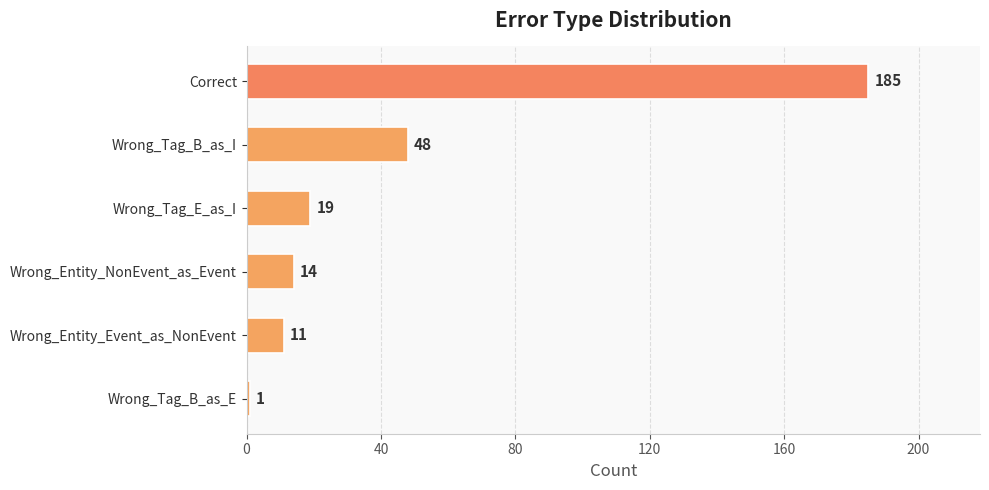

What is the change in value from Wrong_Tag_B_as_I to Wrong_Tag_B_as_E?

-47